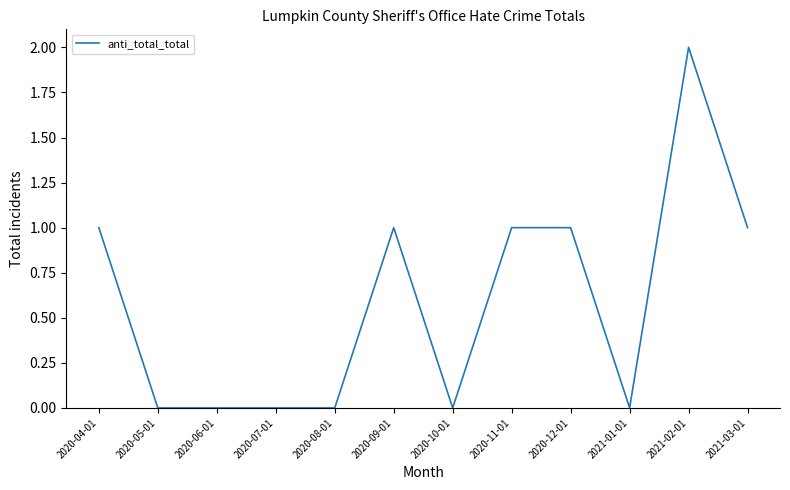

The value at 2020-06-01 is 0. True or false?

True